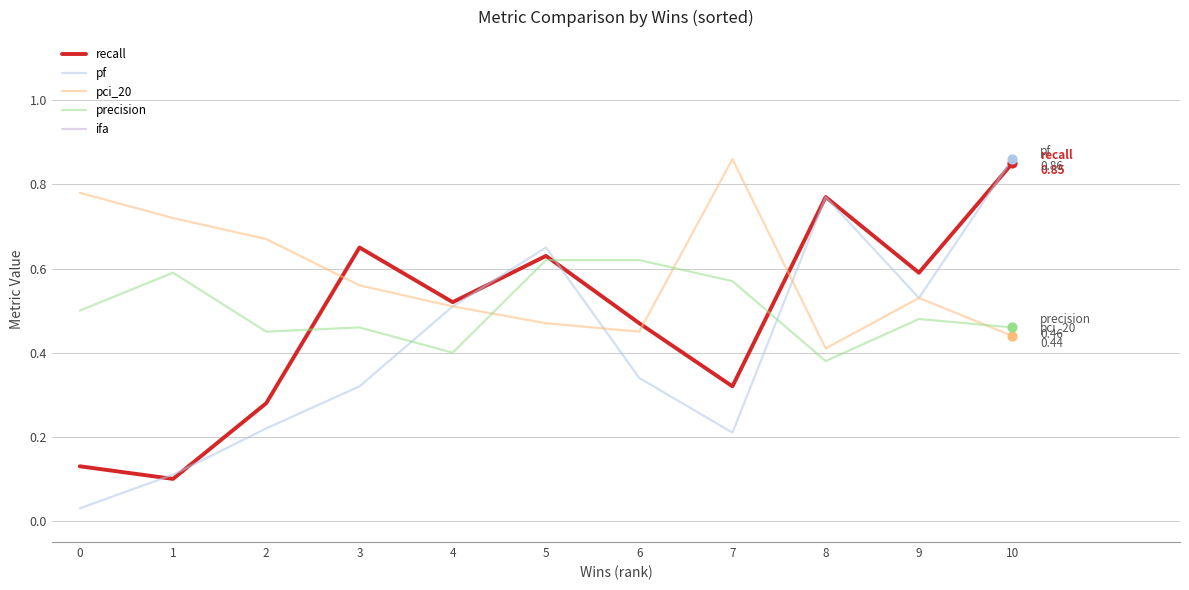

Which series has the largest Y range (max minus min)?

ifa